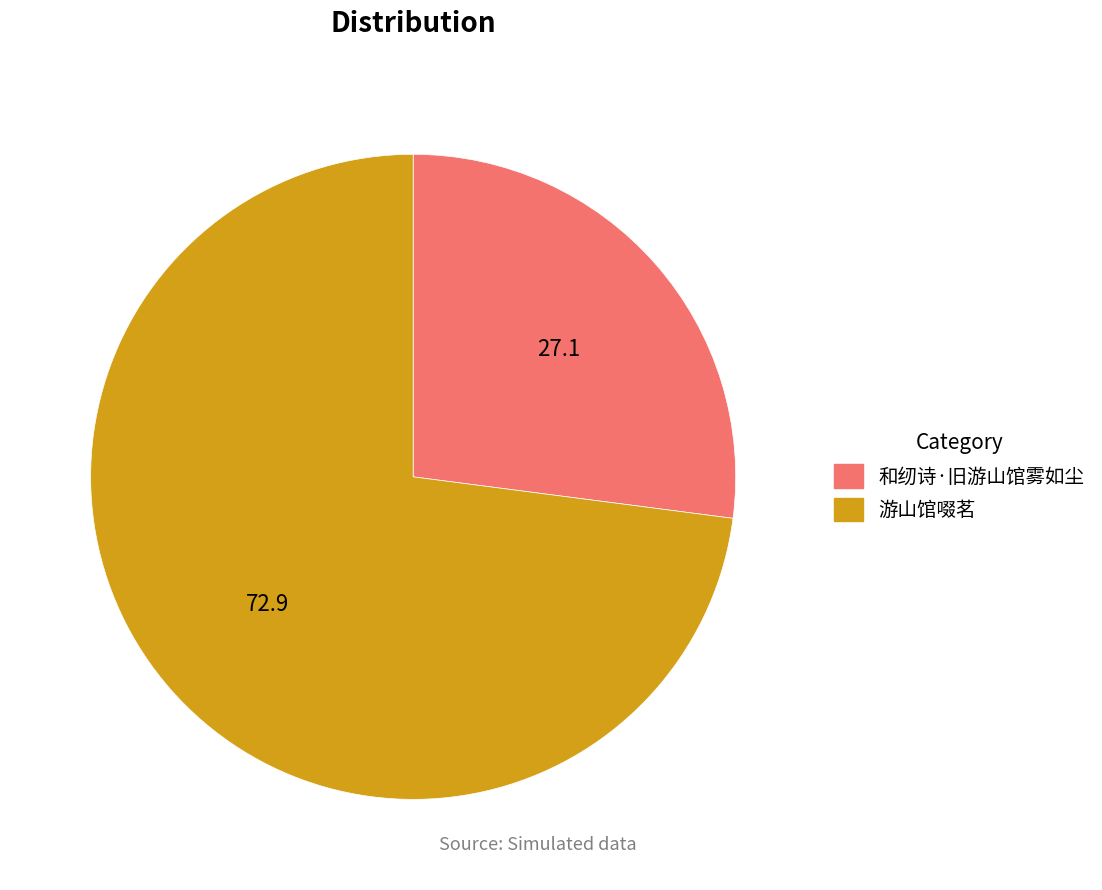

Between 和纫诗·旧游山馆雾如尘 and 游山馆啜茗, which is larger?

游山馆啜茗